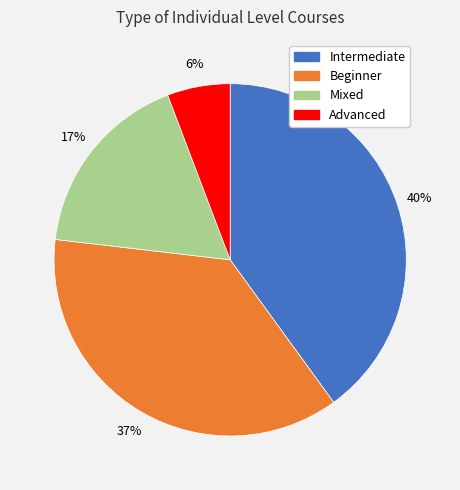

The Advanced slice represents 6% of the pie. True or false?

True